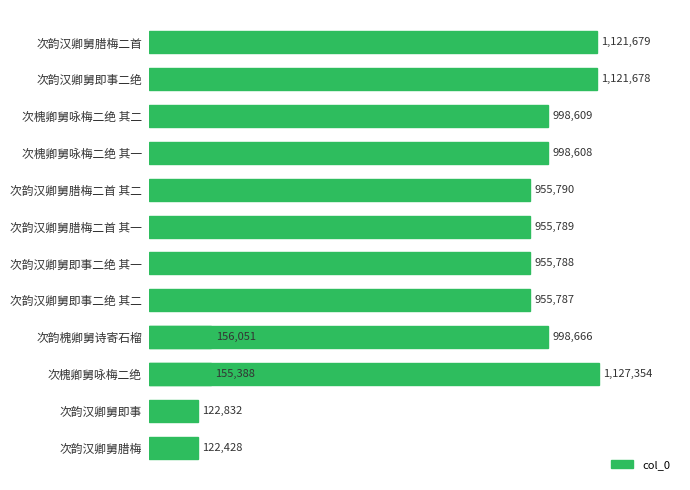

Count the number of data series in this chart.

1